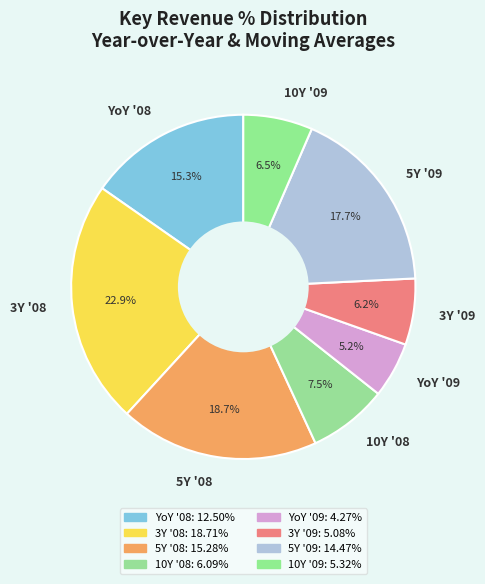

What is the ratio of the value at 10Y '09 to the value at 3Y '08?

0.3